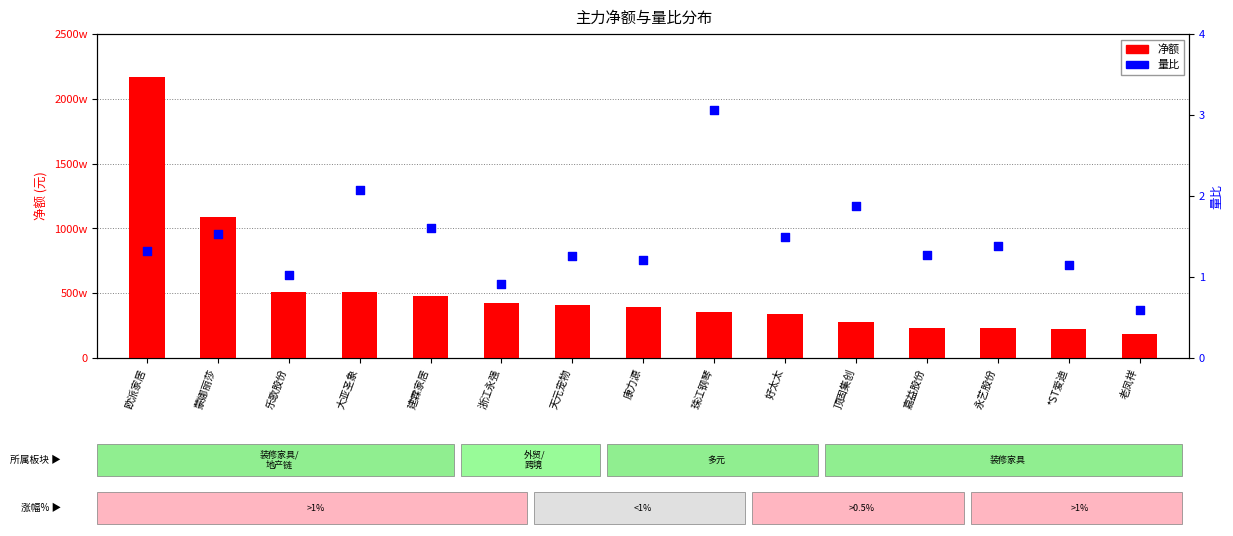

Which series contains the highest Y value?

净额